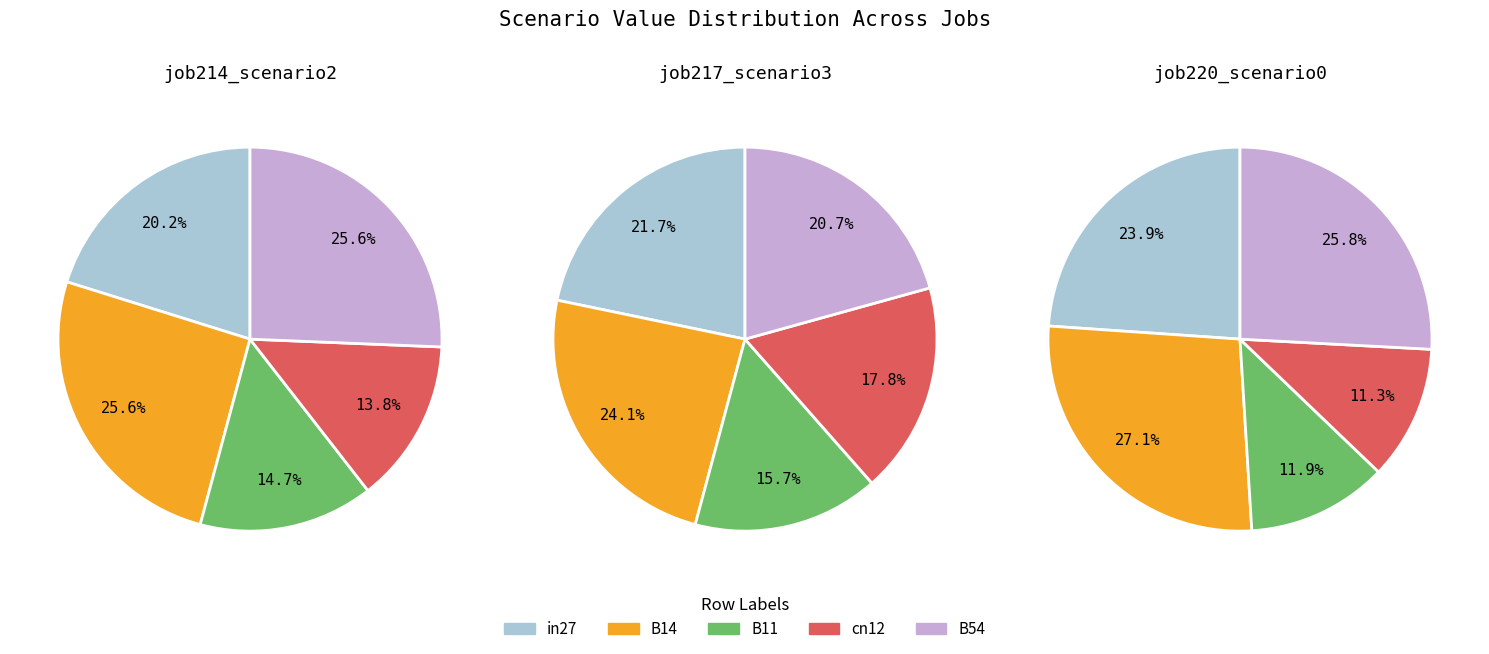

What portion of the pie excludes job214_scenario2_396?

79.8%